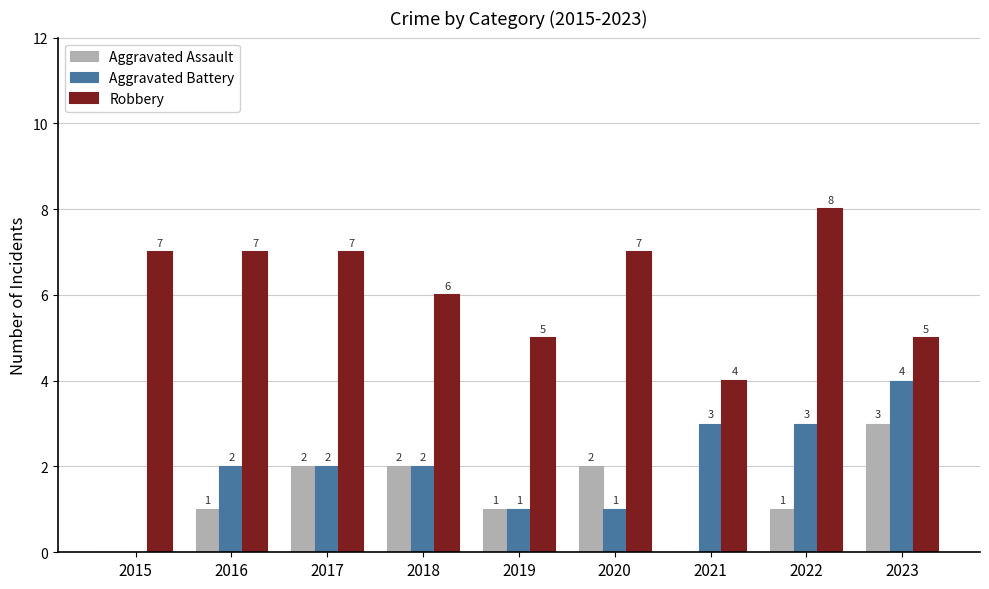

The value of Robbery at 2023 is 2. True or false?

False